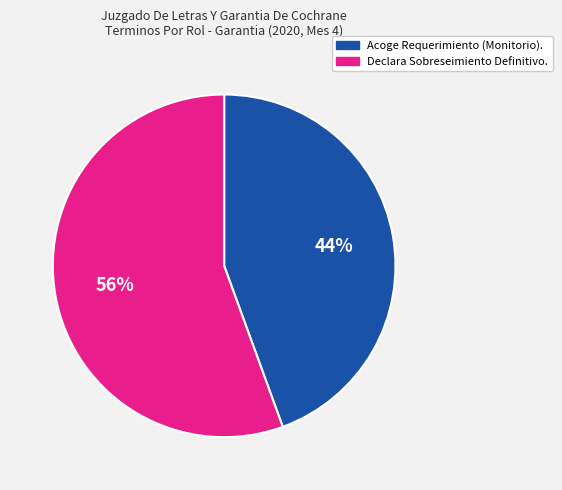

Combined, do Declara Sobreseimiento Definitivo. and Acoge Requerimiento (Monitorio). account for over 50%?

Yes